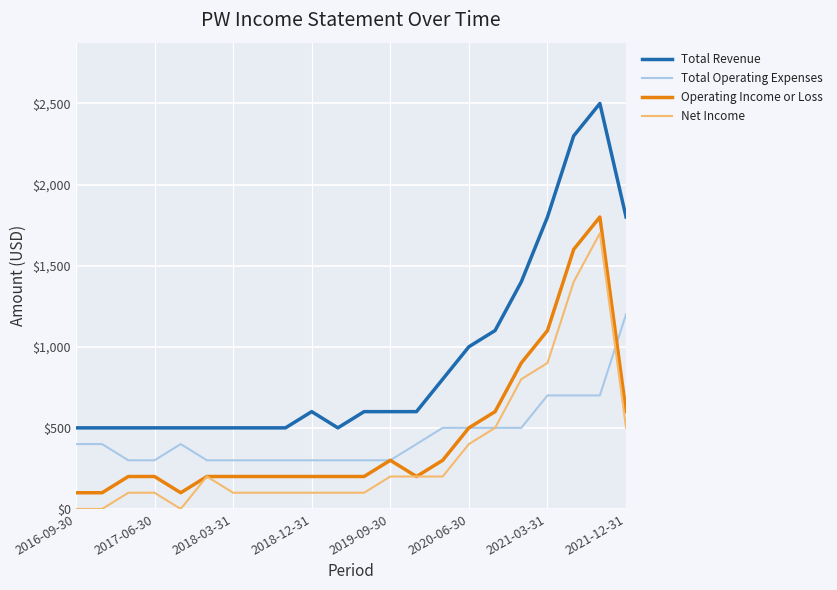

What are all the series names shown in the legend?

Total Revenue, Total Operating Expenses, Operating Income or Loss, Net Income